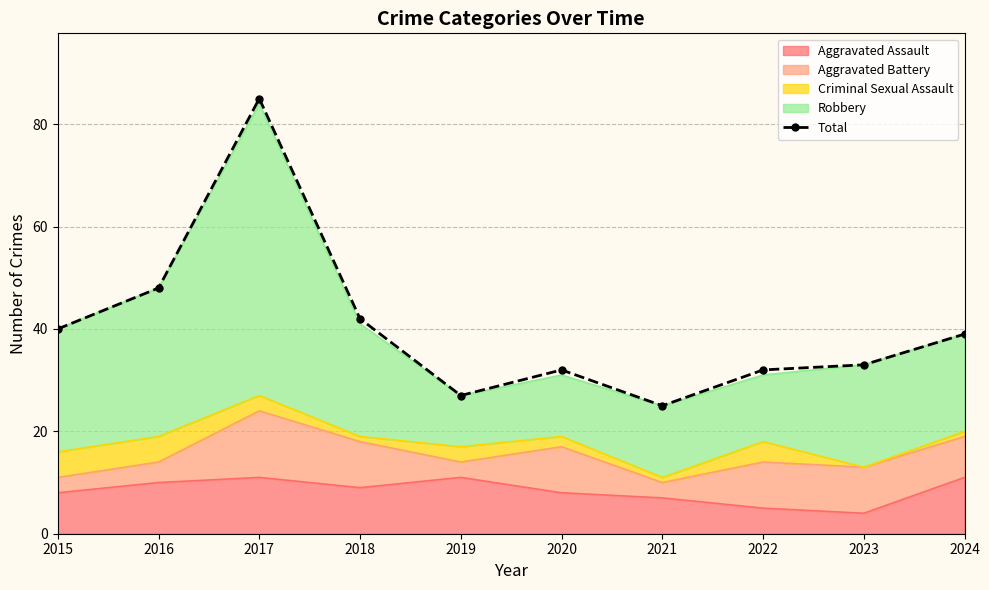

What is the difference between the maximum and second lowest values?

58